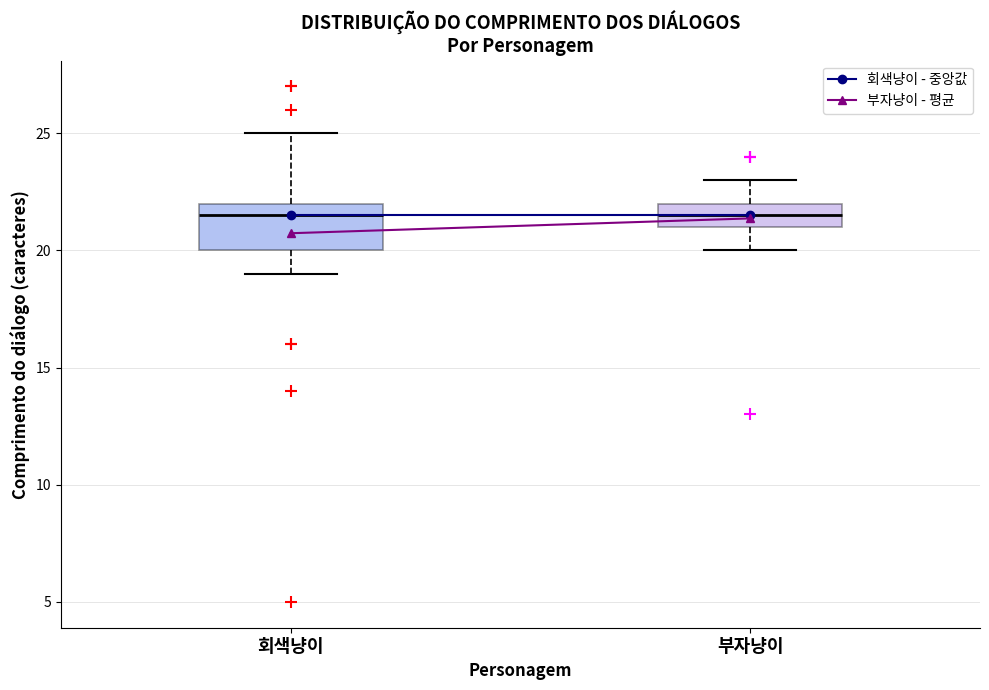

Which box is the tallest, from its lower edge to its upper edge?

회색냥이